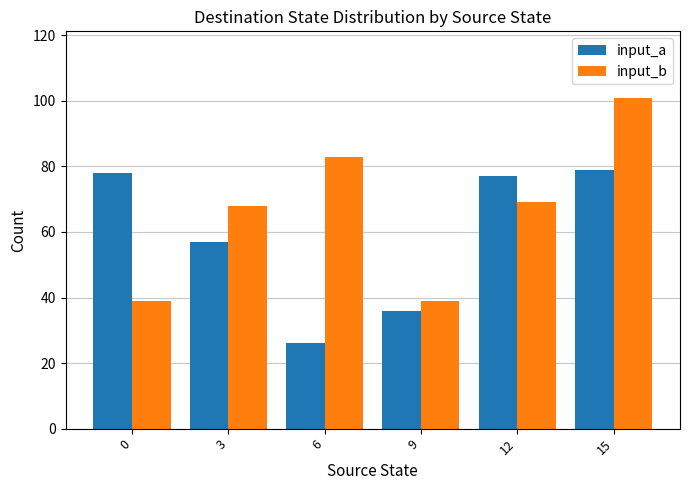

How many bars are there in total?

12